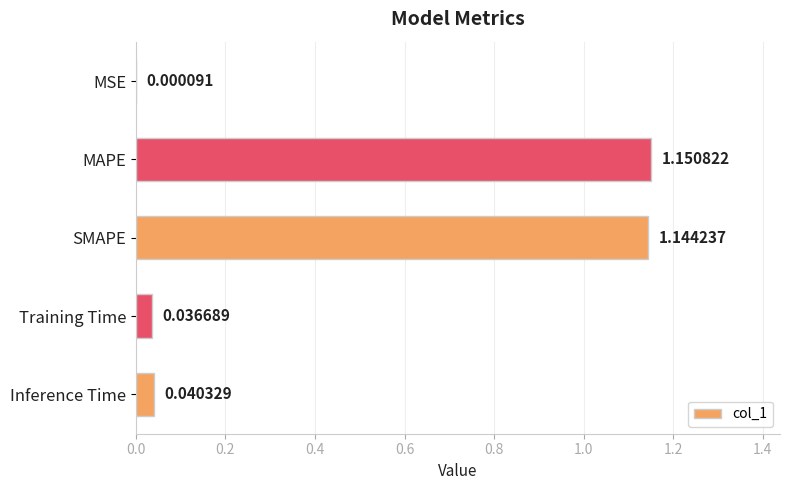

At which label is the value closest to 0?

MSE